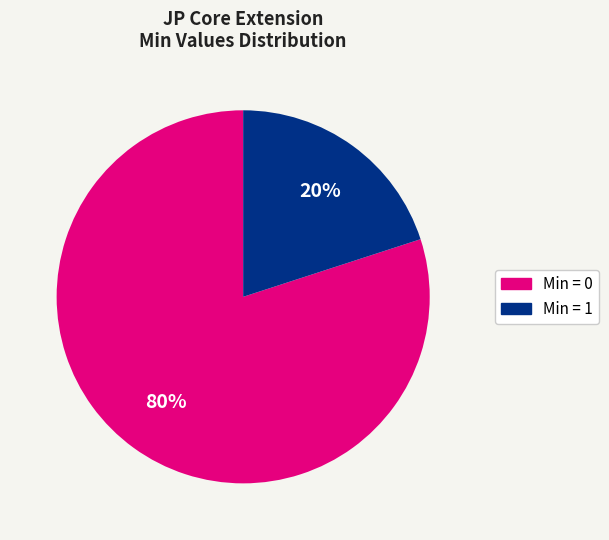

To the nearest percent, what is the average slice percentage?

50%